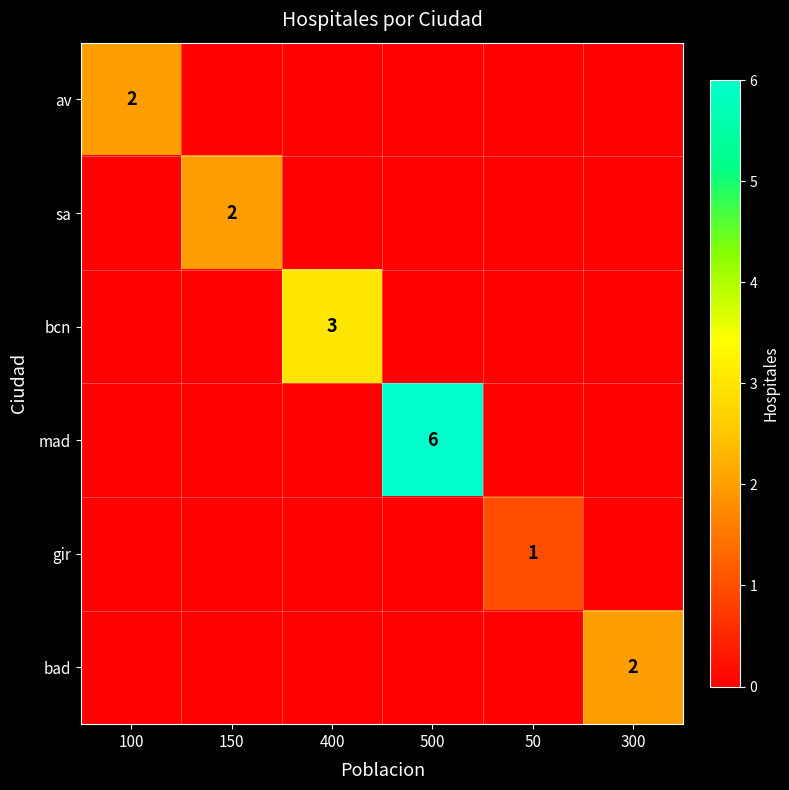

The value of gir at 50 is 1. True or false?

True